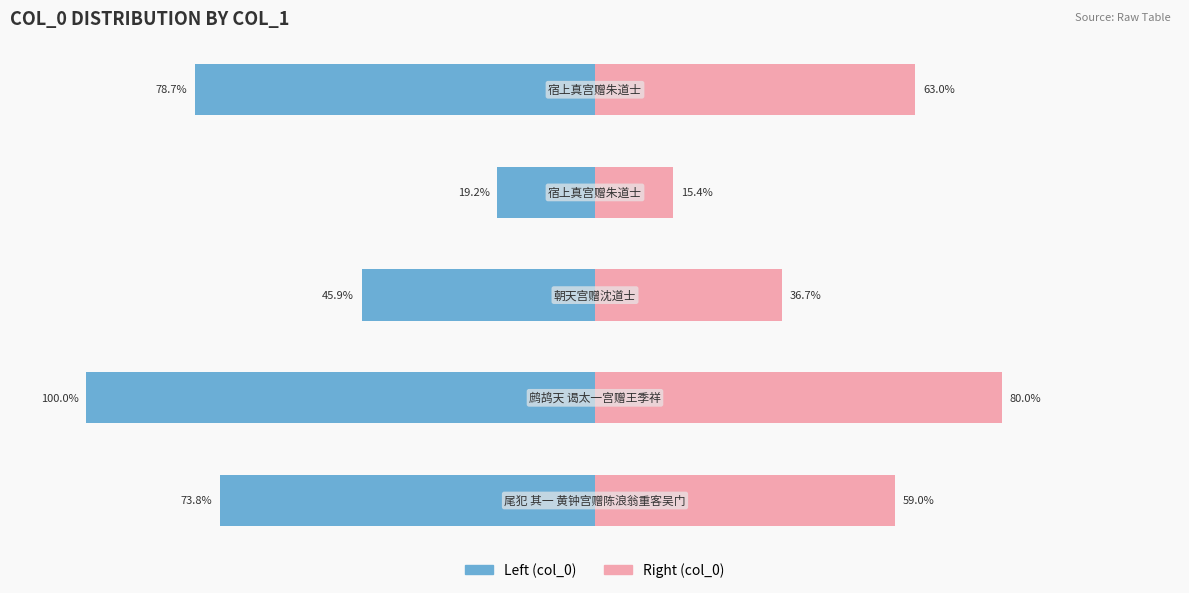

Reading right to left, extract all data points from this chart.

col_0 (left): -78.7	-19.2	-45.9	-100.0	-73.8
col_0 (right): 63.0	15.4	36.7	80.0	59.0